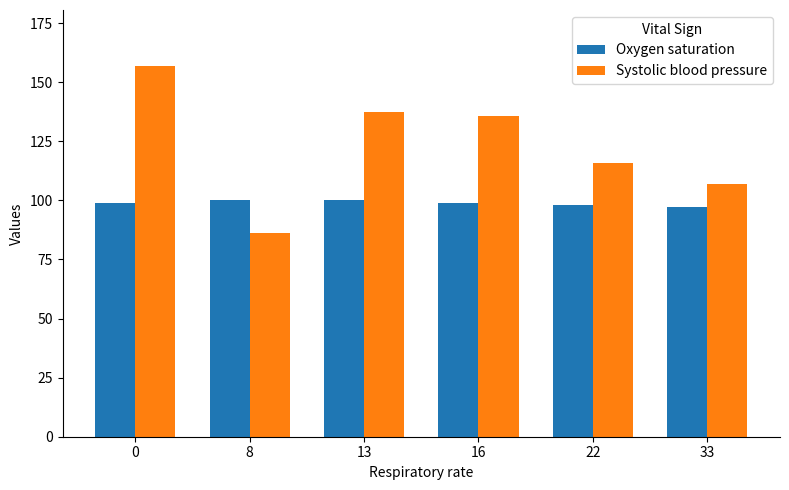

Is the value of Systolic blood pressure at 22 greater than the value of Oxygen saturation at 13?

Yes